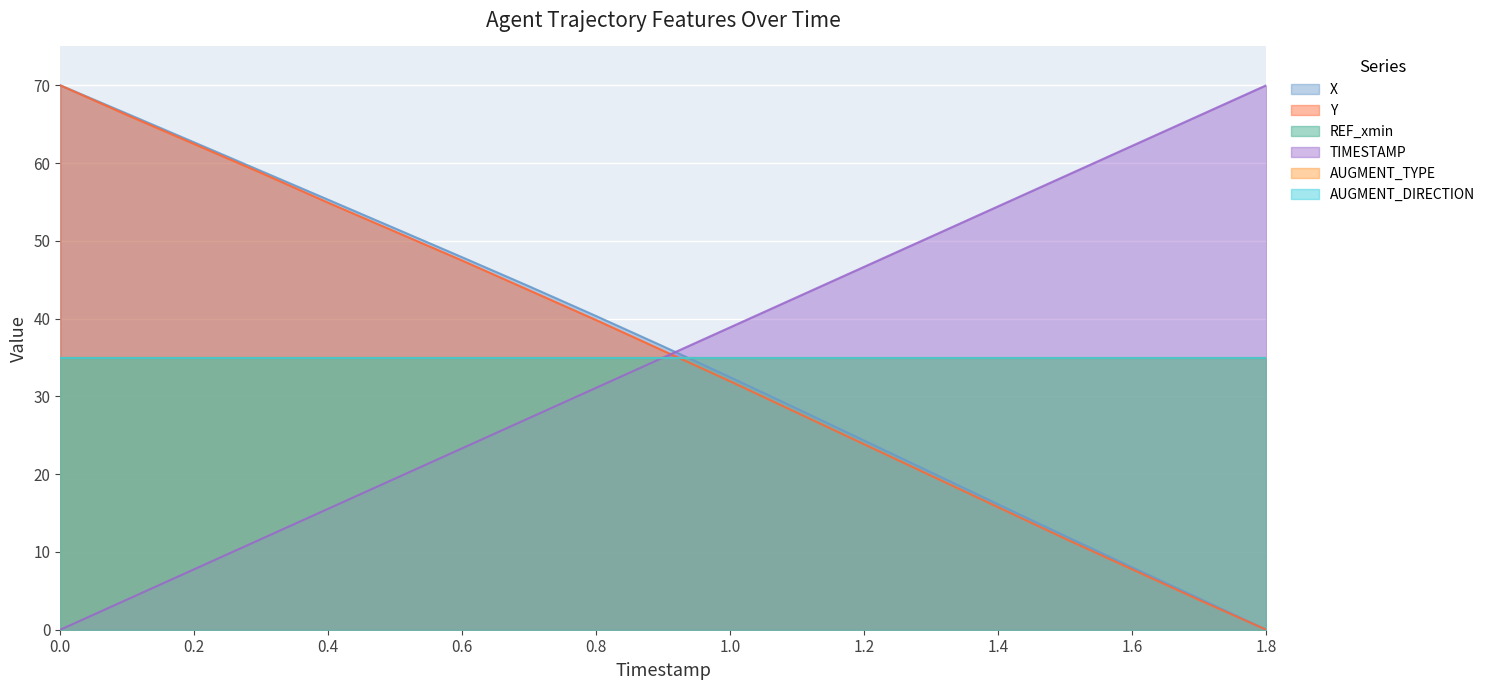

Read the TIMESTAMP value at 1.2.

46.7